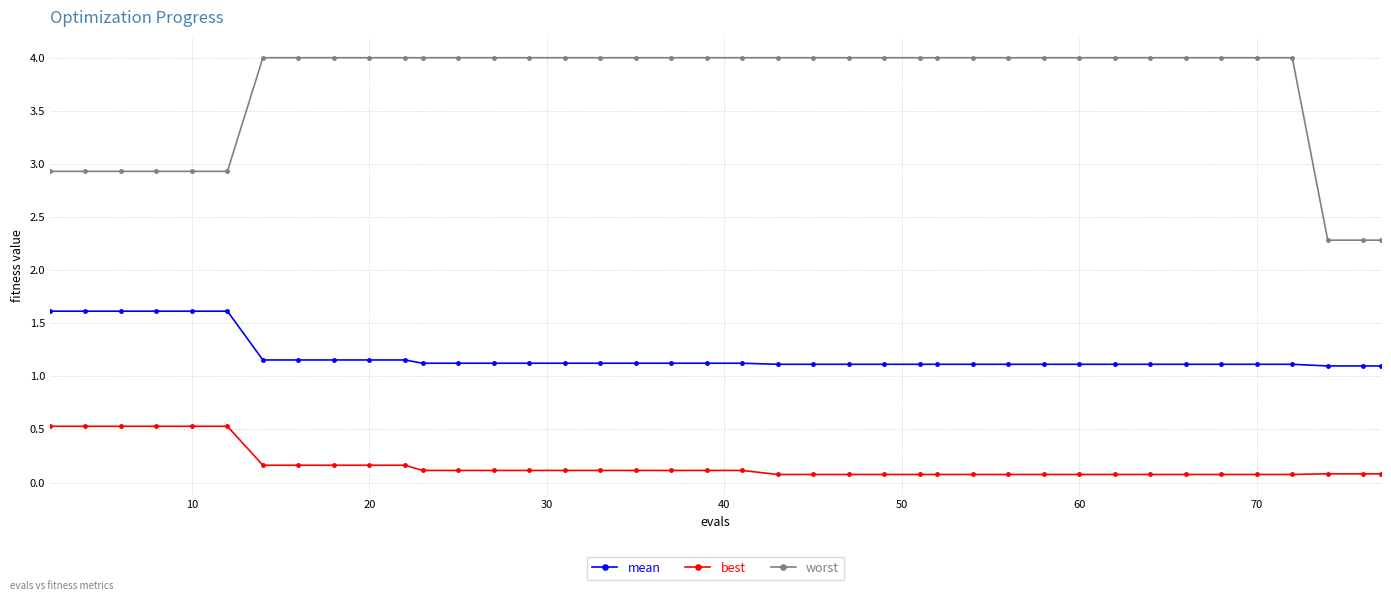

Which series has the largest range (max minus min)?

worst